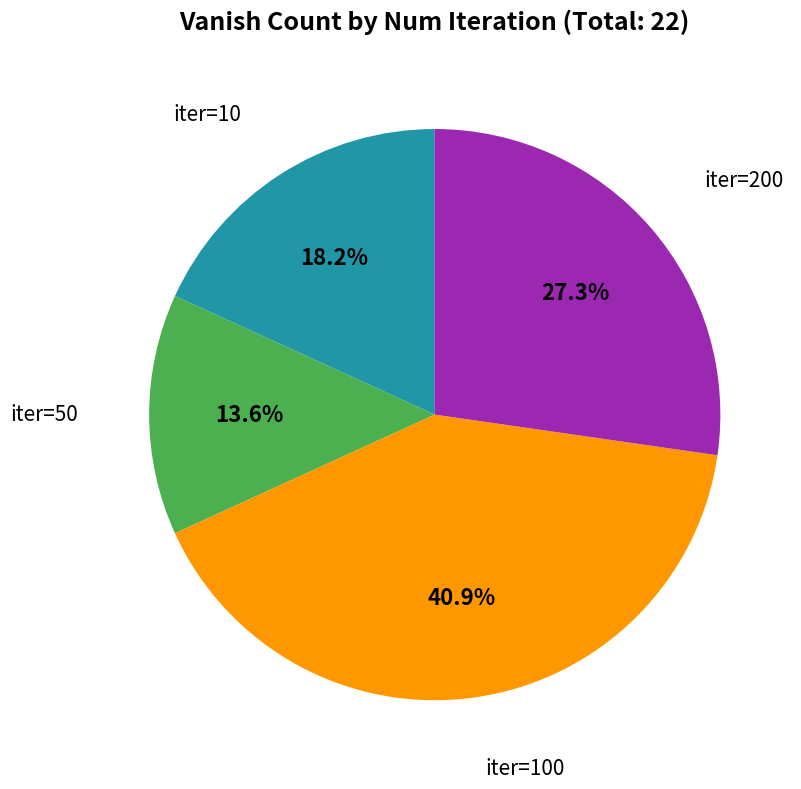

Count the number of slices in the pie.

4